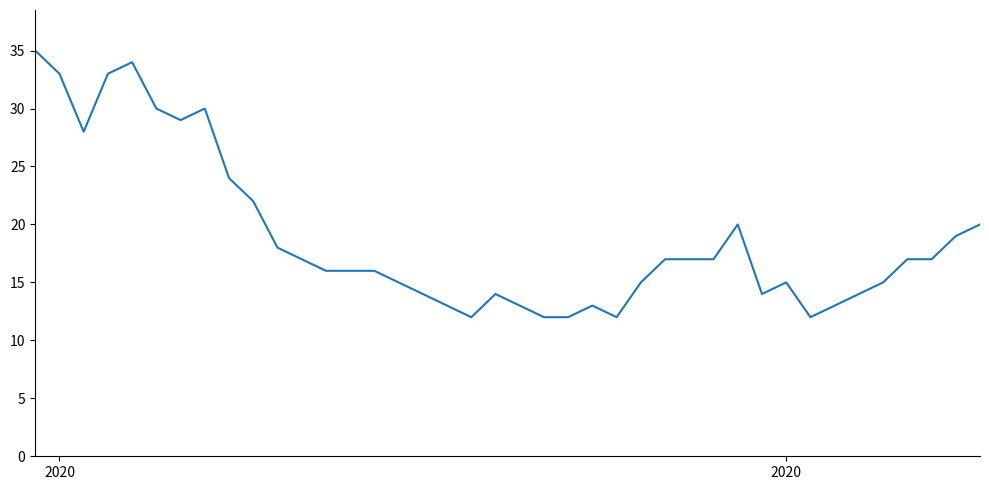

True or false: the data has more than 1 interior local peaks.

True